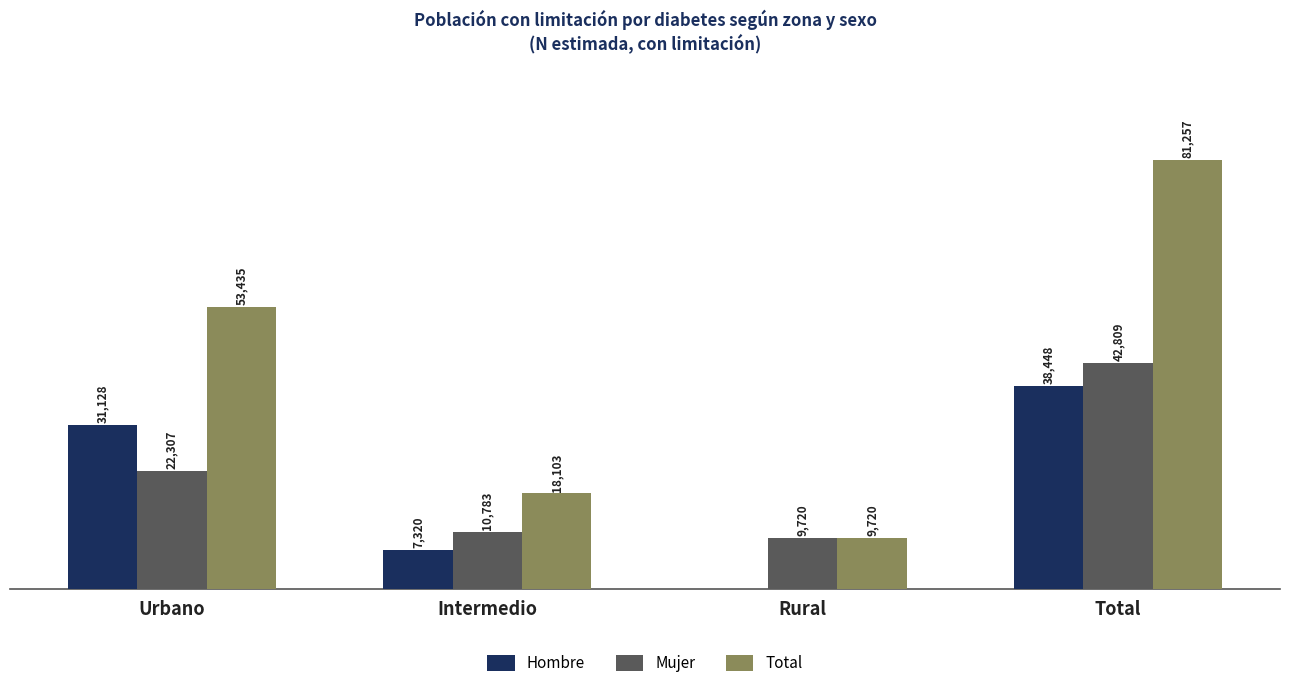

Which category has the highest value across all series?

Total